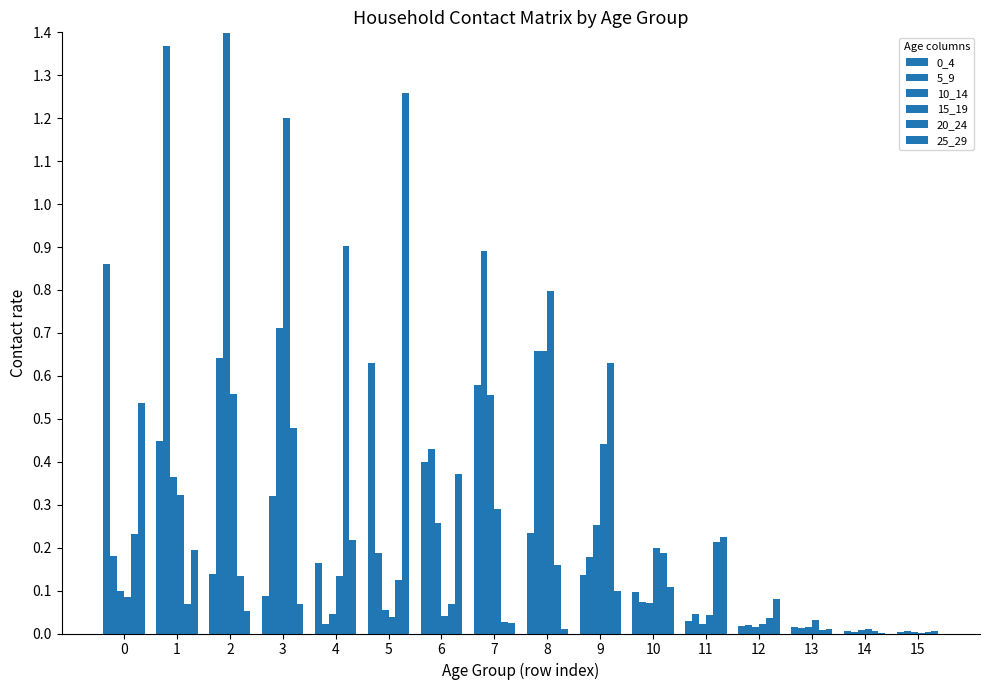

Are the bars grouped side by side (vs. stacked)?

Yes